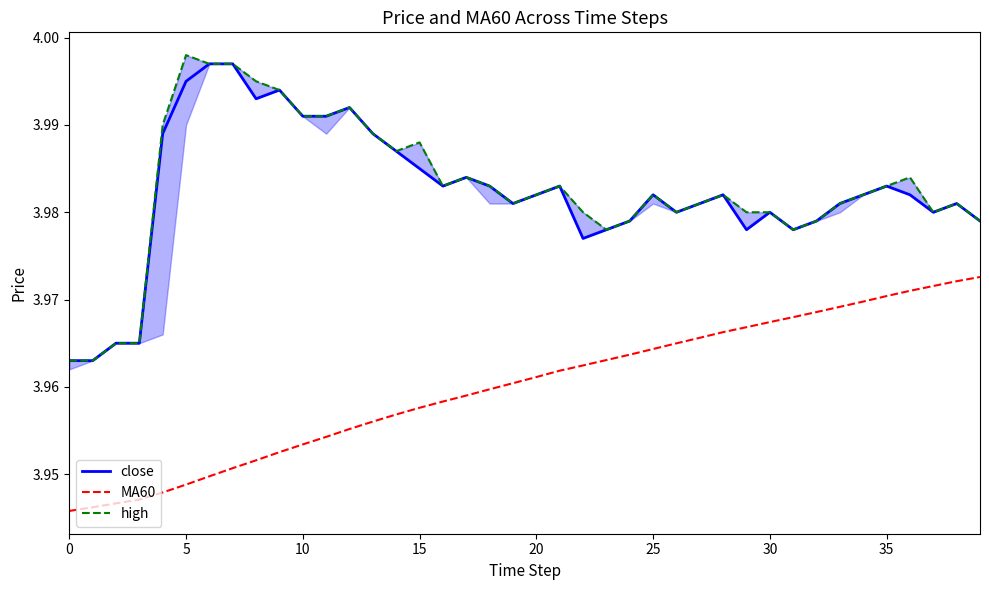

Which series has the largest range (max minus min)?

high